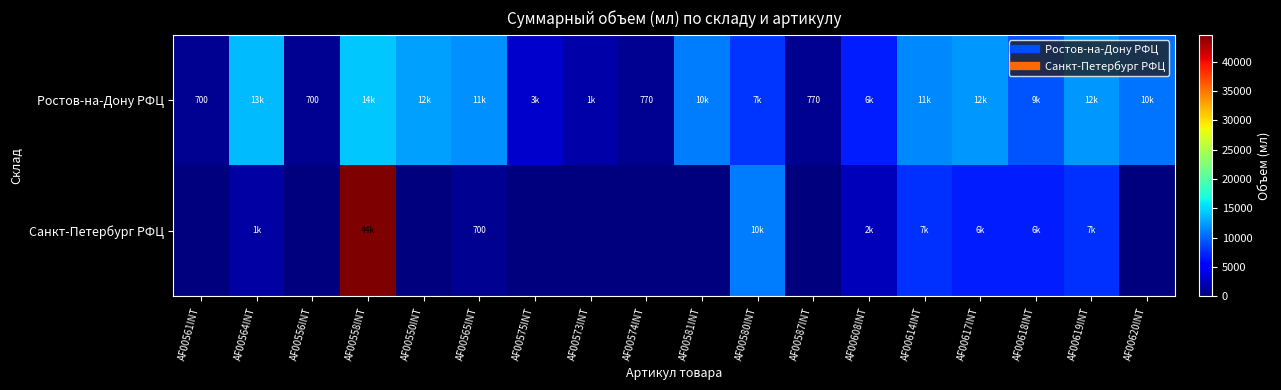

What is the spread (max minus min) of values at AF00618INT?

2310